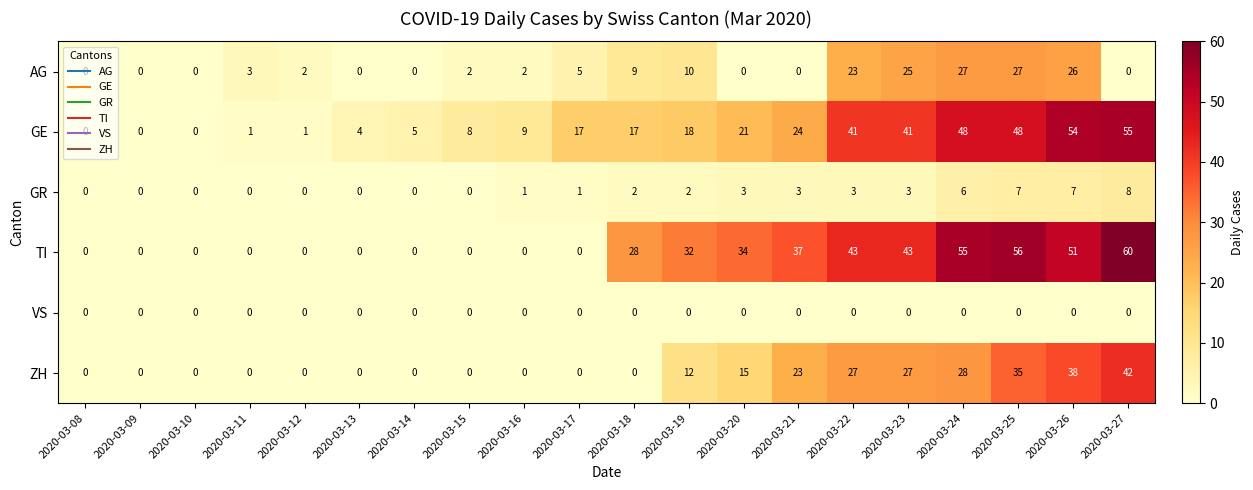

Count the number of categories in the chart.

20